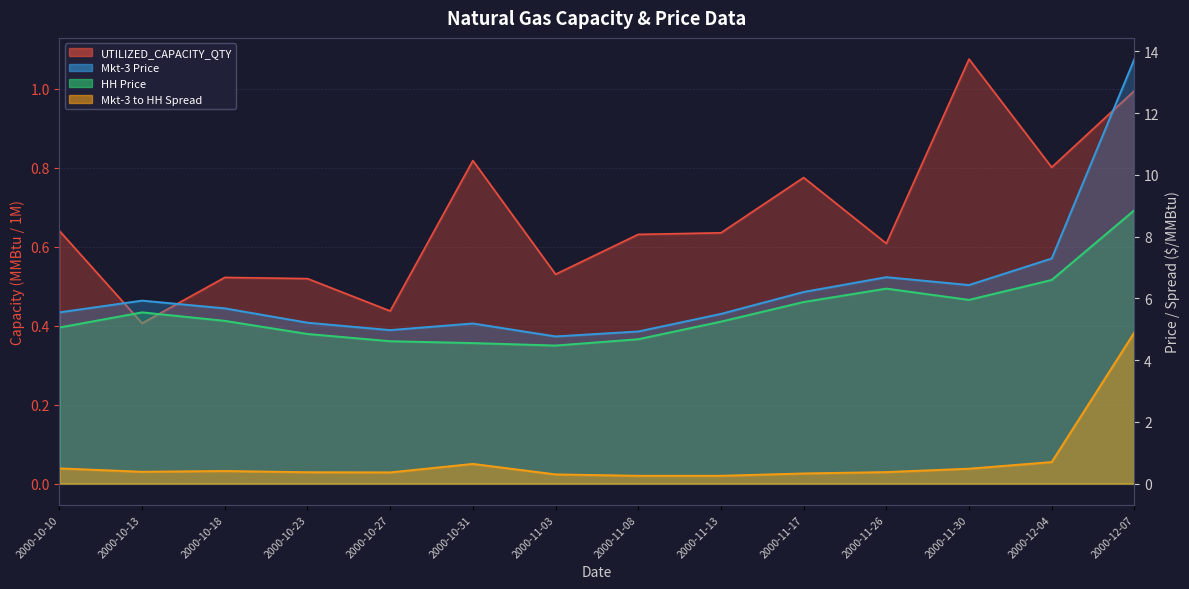

What is the difference between the maximum and second lowest values in the Mkt-3 to HH Spread series?

4.6